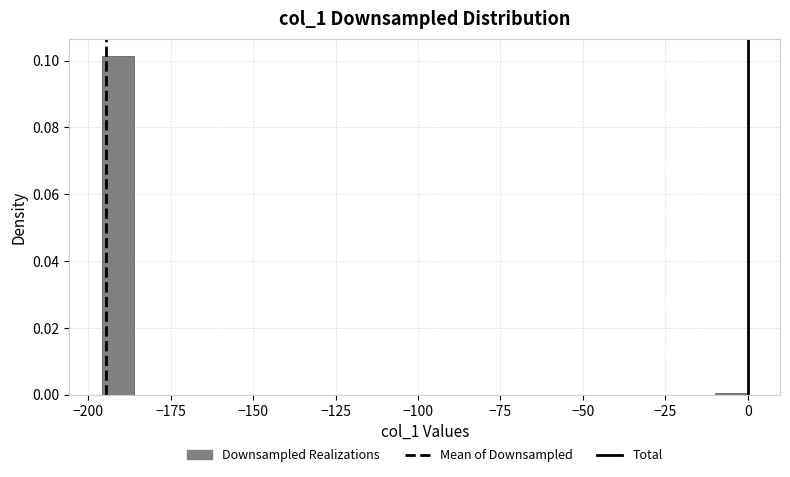

Around what value on the x-axis is the tallest bar? Give the approximate position of its centre, as read against the axis.

-190